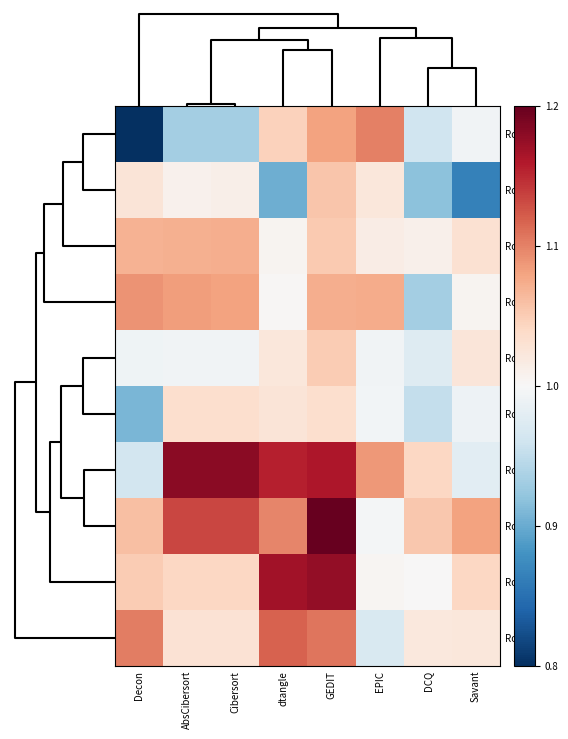

Which series has the largest total across all categories?

Row7